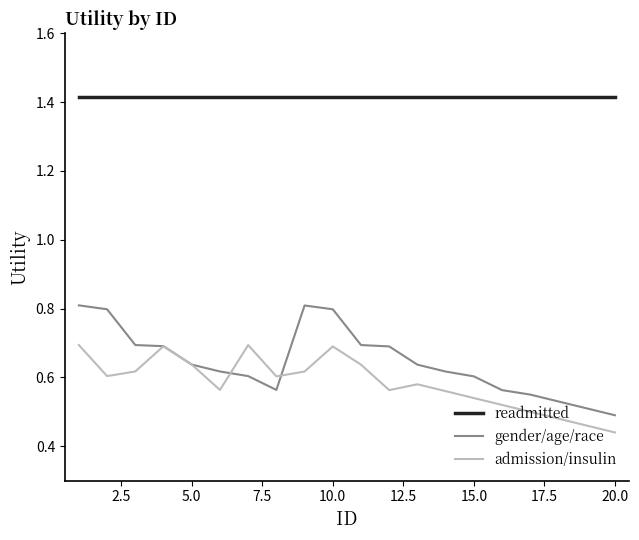

What is the sum of all gender/age/race values?

12.9